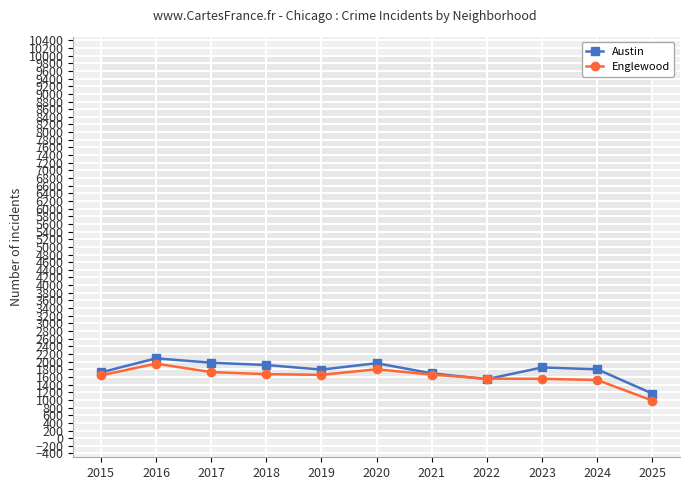

What is the value of the Englewood point at the 2nd from the left?

1948